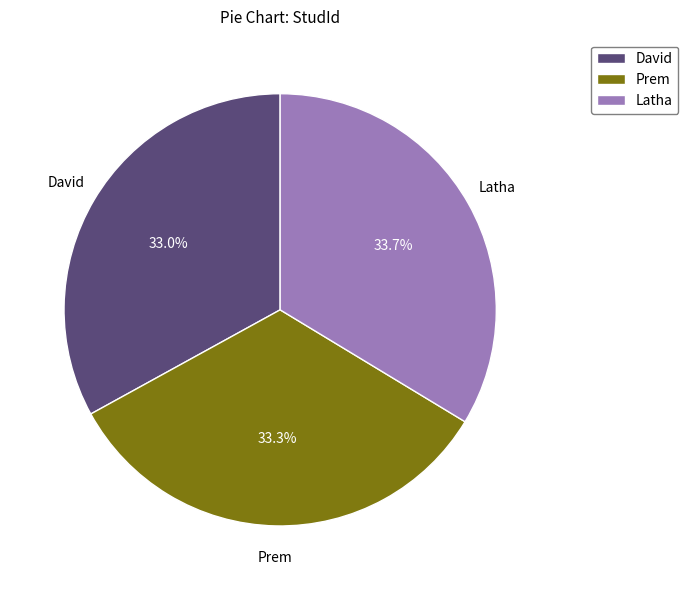

To the nearest percent, what percentage of the pie is Prem?

33%